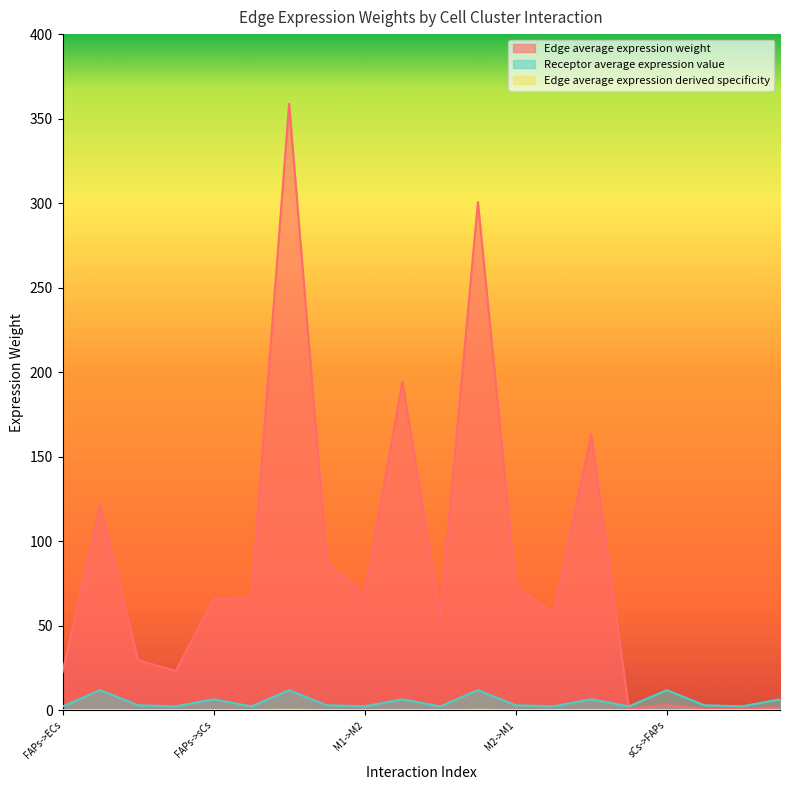

Is it true that Edge average expression weight equals 1.0 at sCs->sCs?

False